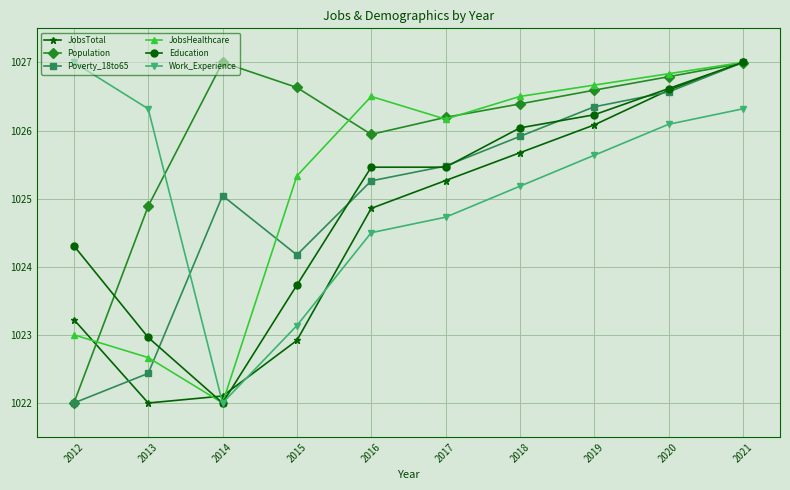

Reading right to left, extract all data points from this chart.

JobsTotal: 1027.0	1026.6	1026.1	1025.7	1025.3	1024.9	1022.9	1022.1	1022.0	1023.2
Population: 1027.0	1026.8	1026.6	1026.4	1026.2	1025.9	1026.6	1027.0	1024.9	1022.0
Poverty_18to65: 1027.0	1026.6	1026.3	1025.9	1025.5	1025.3	1024.2	1025.0	1022.4	1022.0
JobsHealthcare: 1027.0	1026.8	1026.7	1026.5	1026.2	1026.5	1025.3	1022.0	1022.7	1023.0
Education: 1027.0	1026.6	1026.2	1026.0	1025.5	1025.5	1023.7	1022.0	1023.0	1024.3
Work_Experience: 1026.3	1026.1	1025.6	1025.2	1024.7	1024.5	1023.1	1022.0	1026.3	1027.0